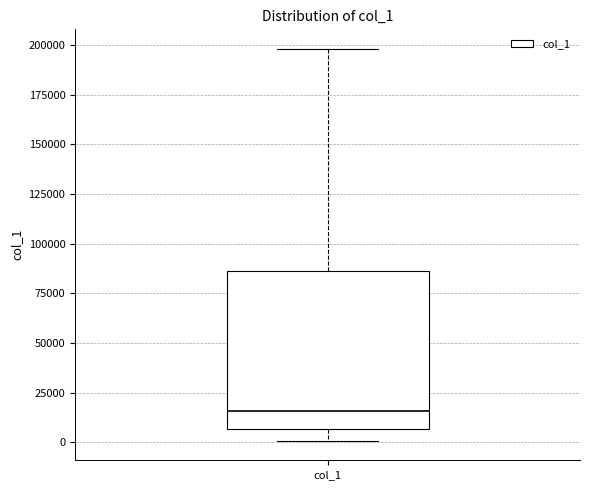

Transcribe this box plot: give where the median line is, the range the box spans, and where the two whiskers end, as read against the y-axis. The values are not printed on the chart, so give them approximately, as read against the axis.

median 15000, box 5000 to 85000, whiskers 0 to 200000